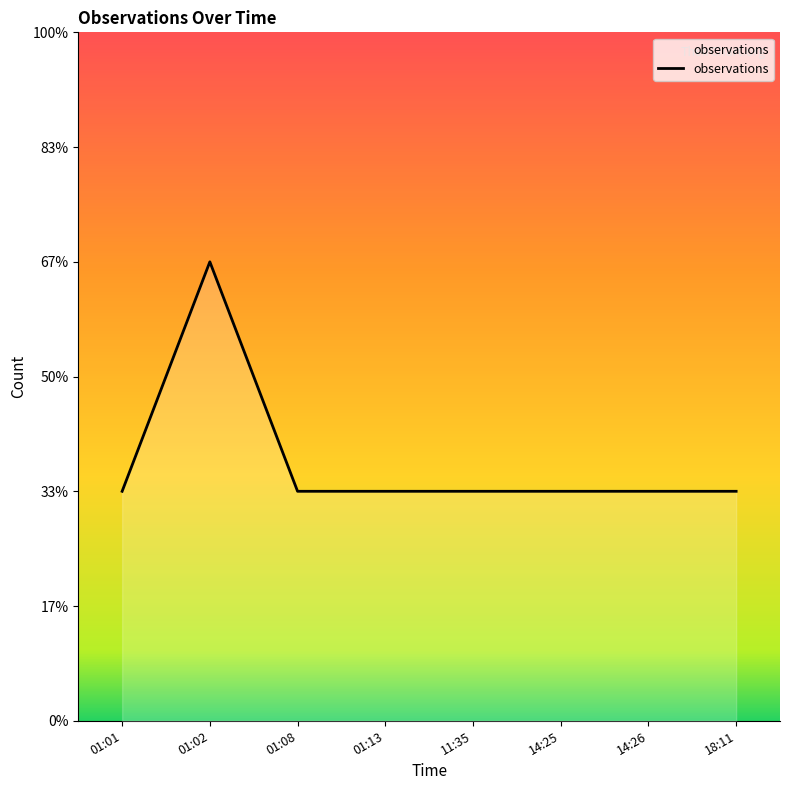

The value at 01:13 is 0. True or false?

False